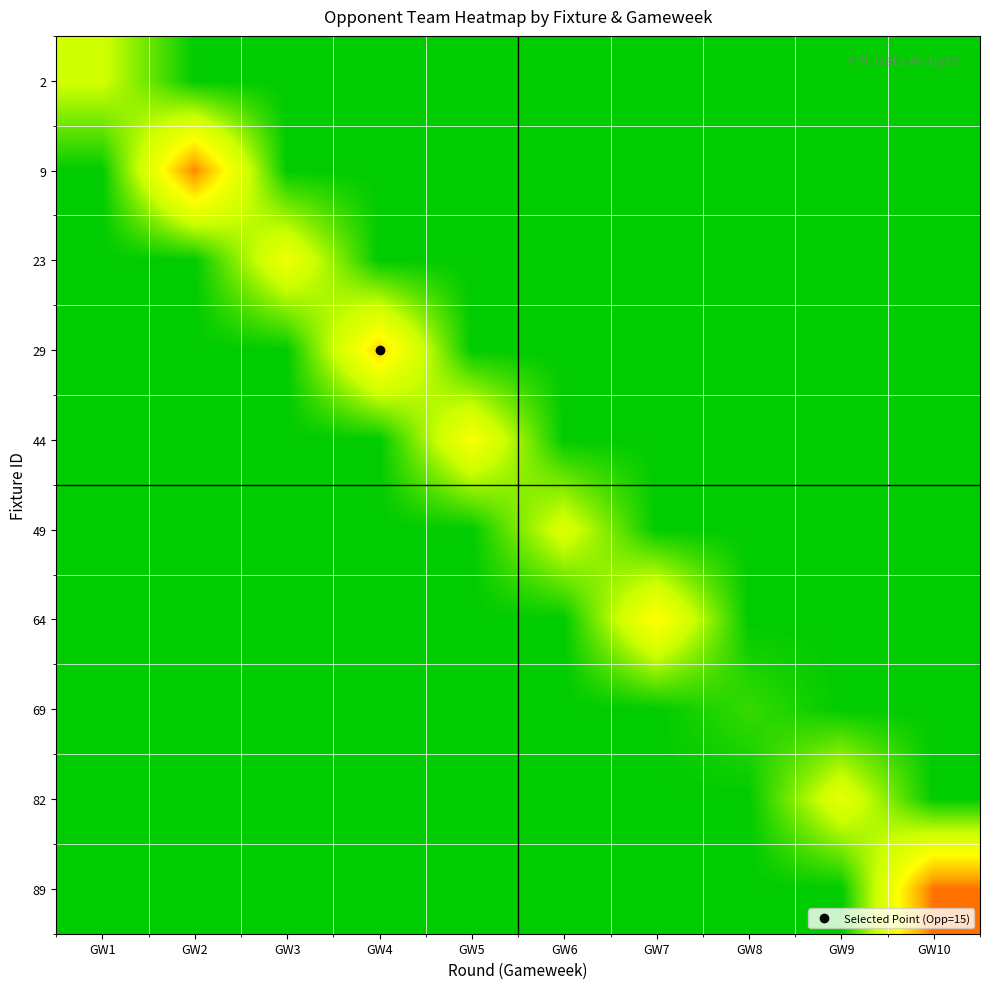

What is the spread (max minus min) of values at GW7?

13